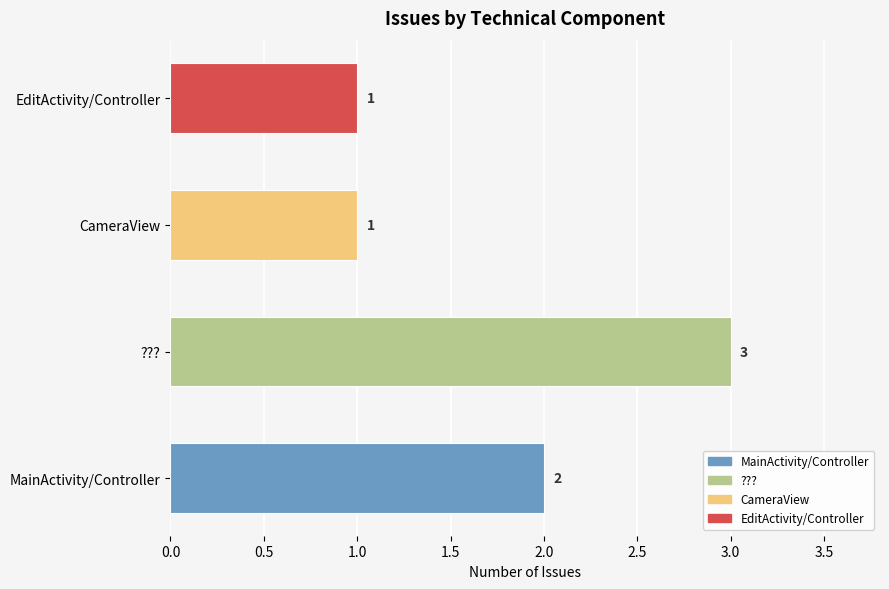

True or false: the data shows 3 at ???.

True